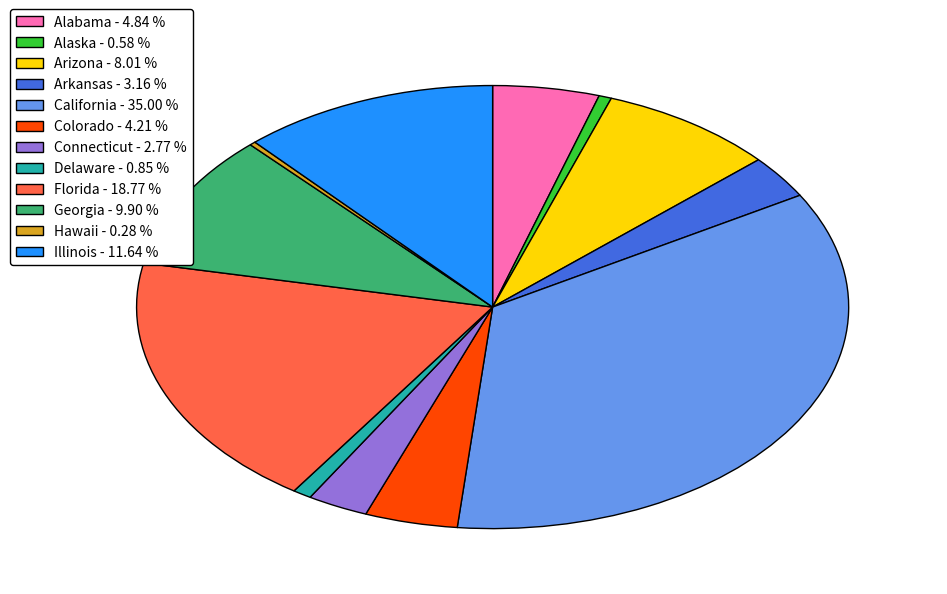

Does Hawaii account for over 50% of the chart?

No